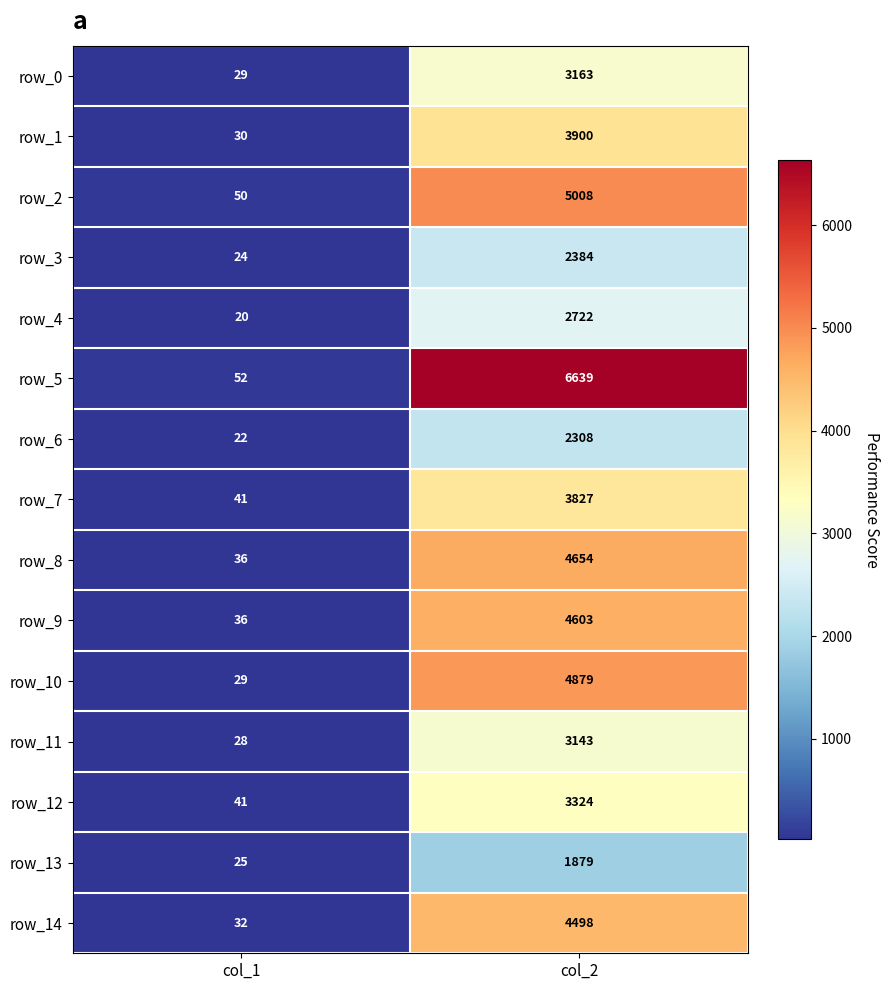

Count the row_10 values in the range 29 to 4879.

2